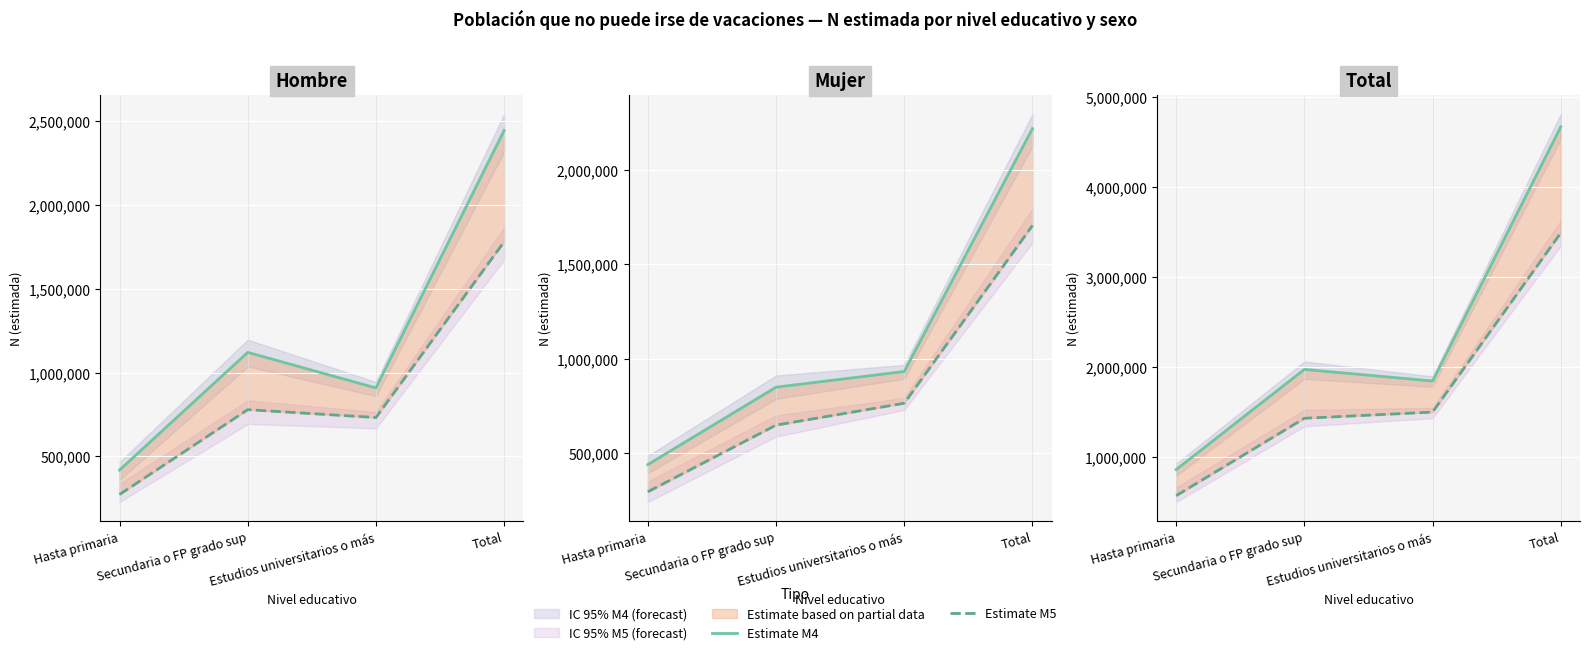

Is this an area chart (filled region under the line)?

No